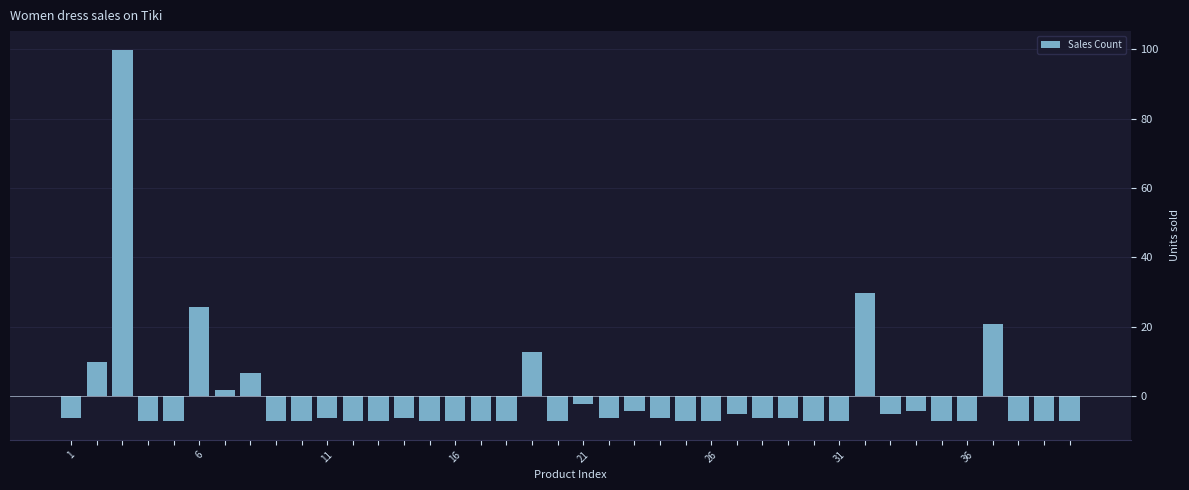

What is the greatest value displayed?

99.8